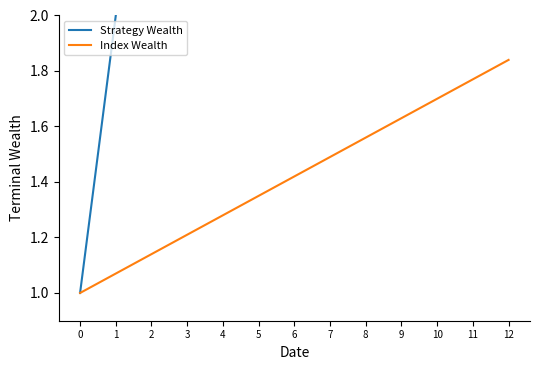

Is this an area chart (filled region under the line)?

No